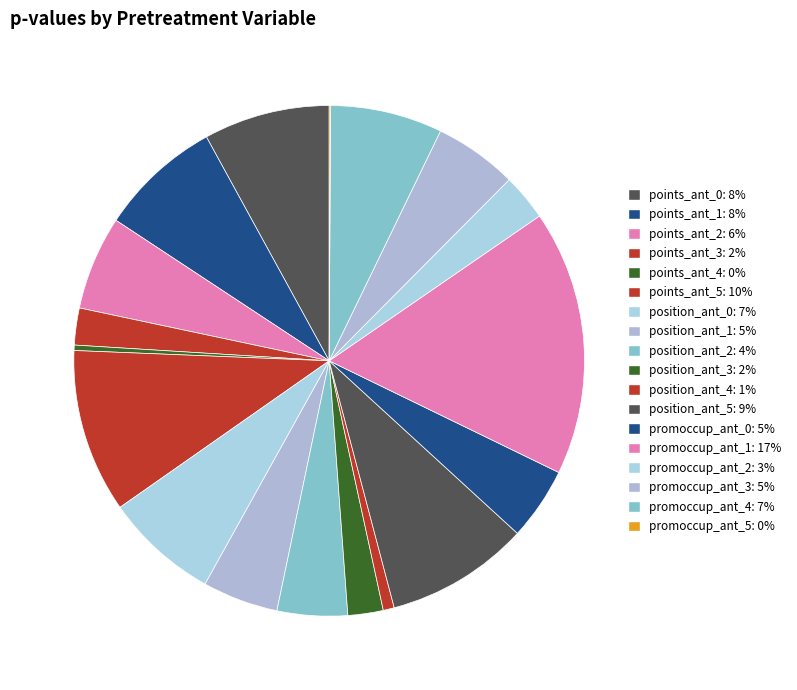

Is it true that promoccup_ant_0 is 5% of the pie?

True